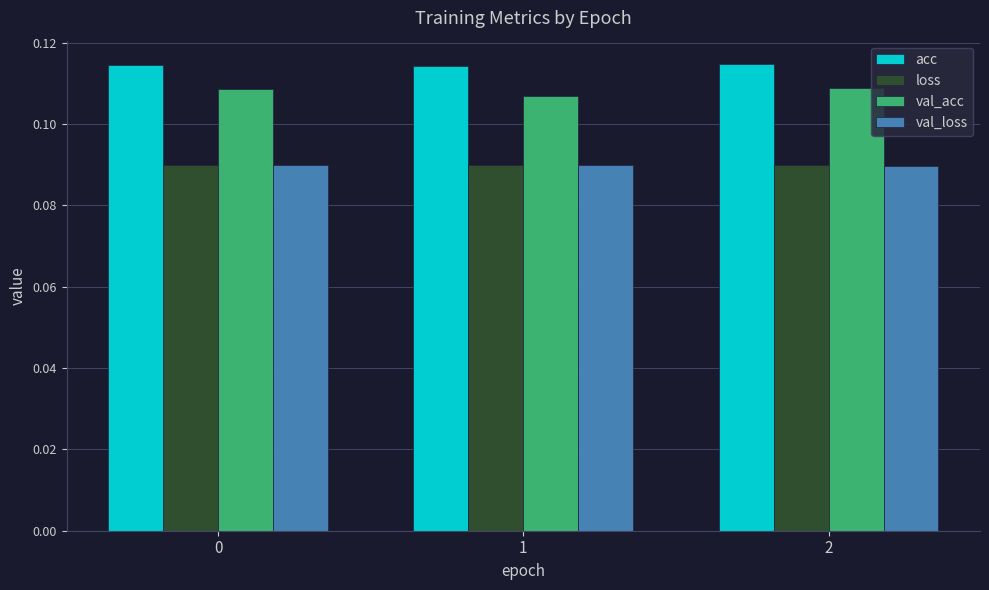

What is the total value across all series at 0?

0.4